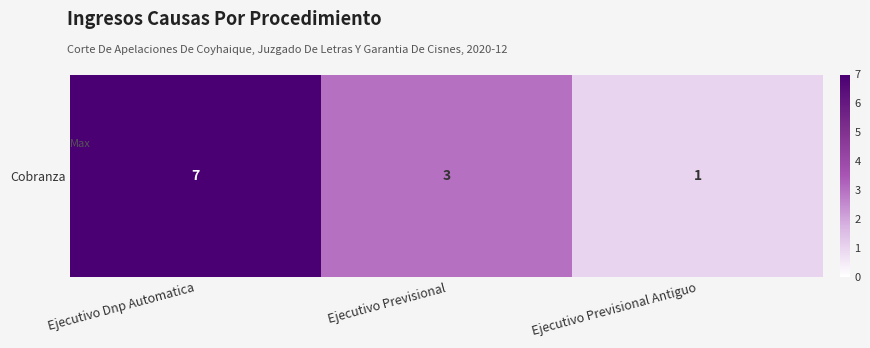

What is the average value?

4